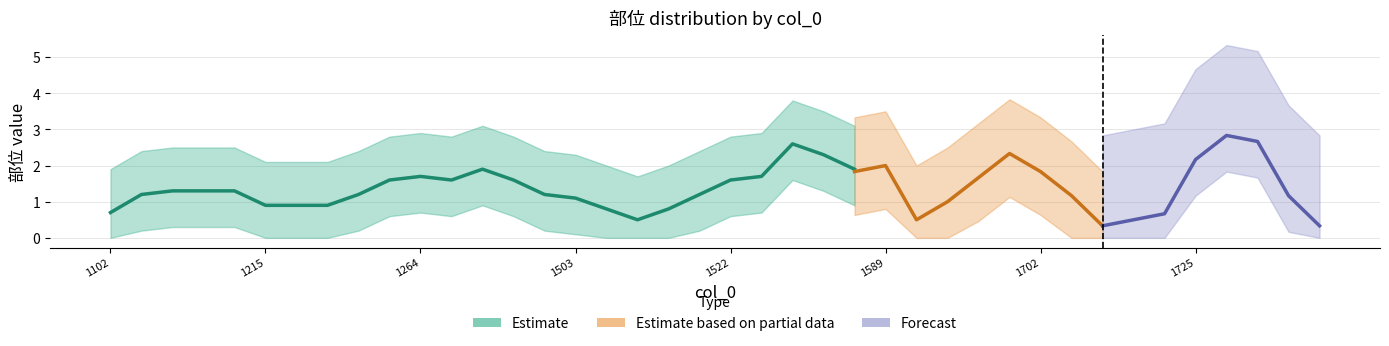

At which category is the sum across all series the highest?

1580